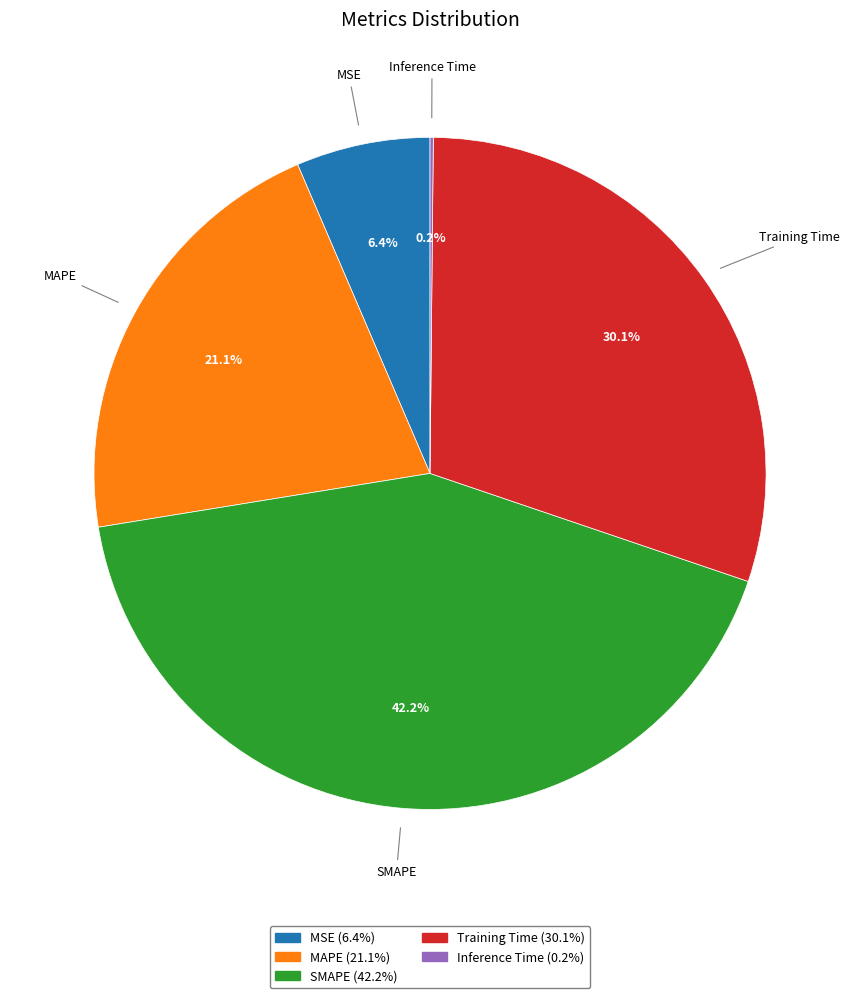

Do SMAPE and Training Time together represent more than half of the pie?

Yes